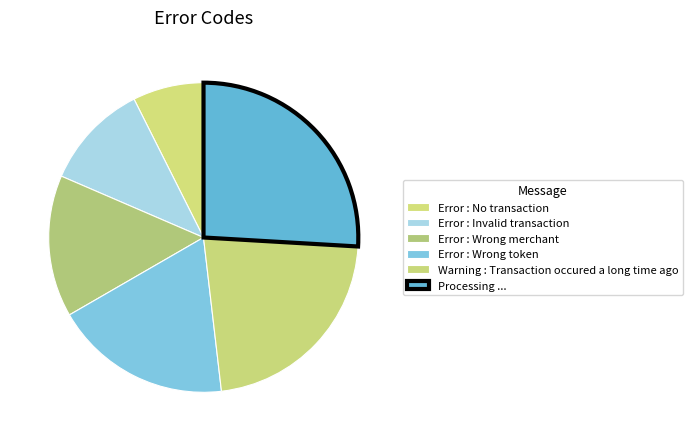

To the nearest percent, what is the difference between the largest and smallest slice percentages?

19%